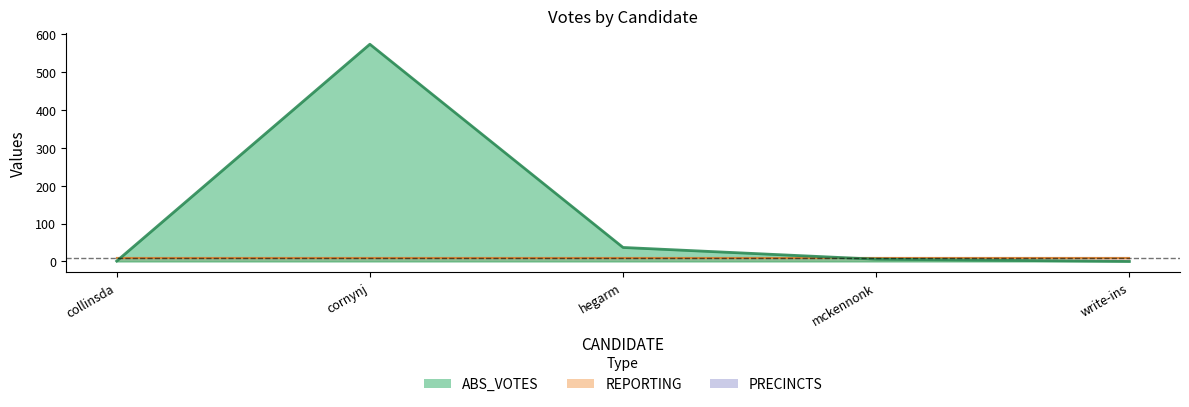

True or false: PRECINCTS and ABS_VOTES intersect in this chart.

True